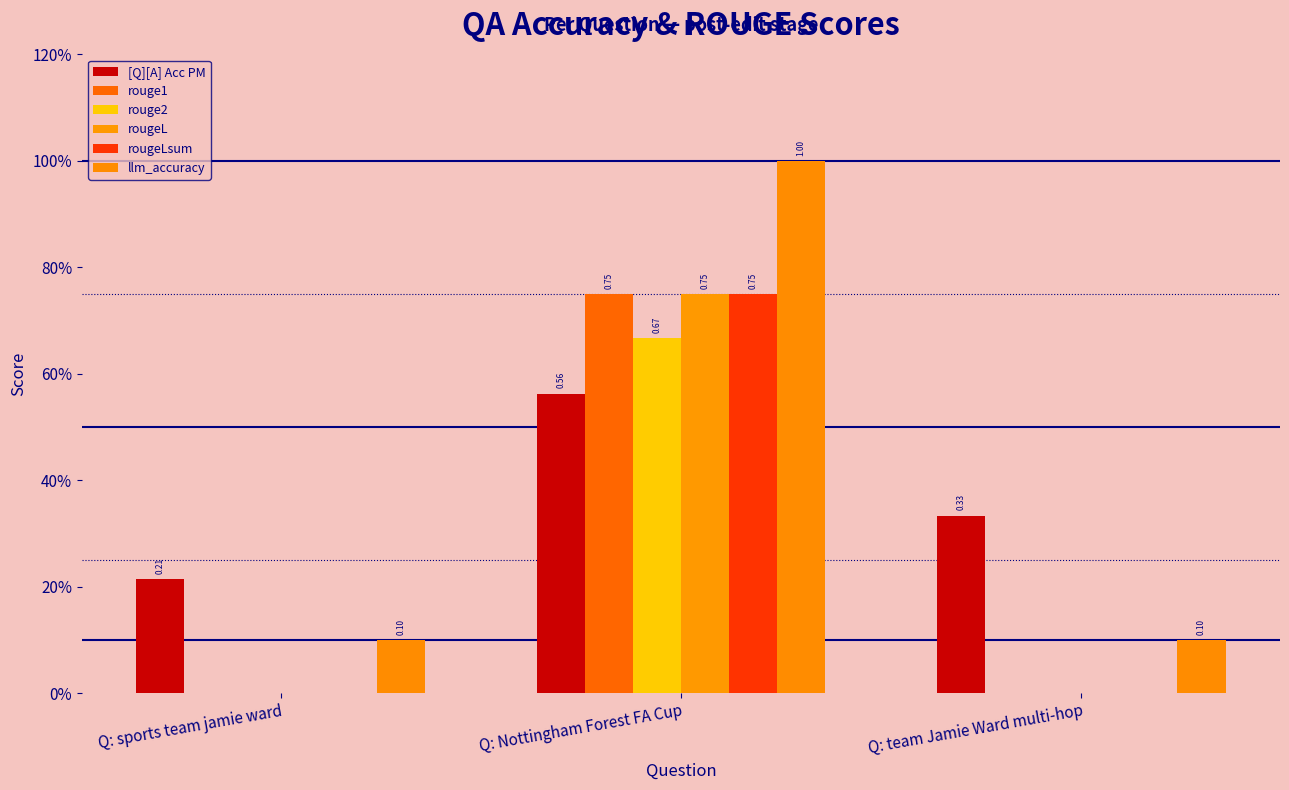

True or false: rouge1 has a value of 0.7 at Q: Nottingham Forest FA Cup.

True